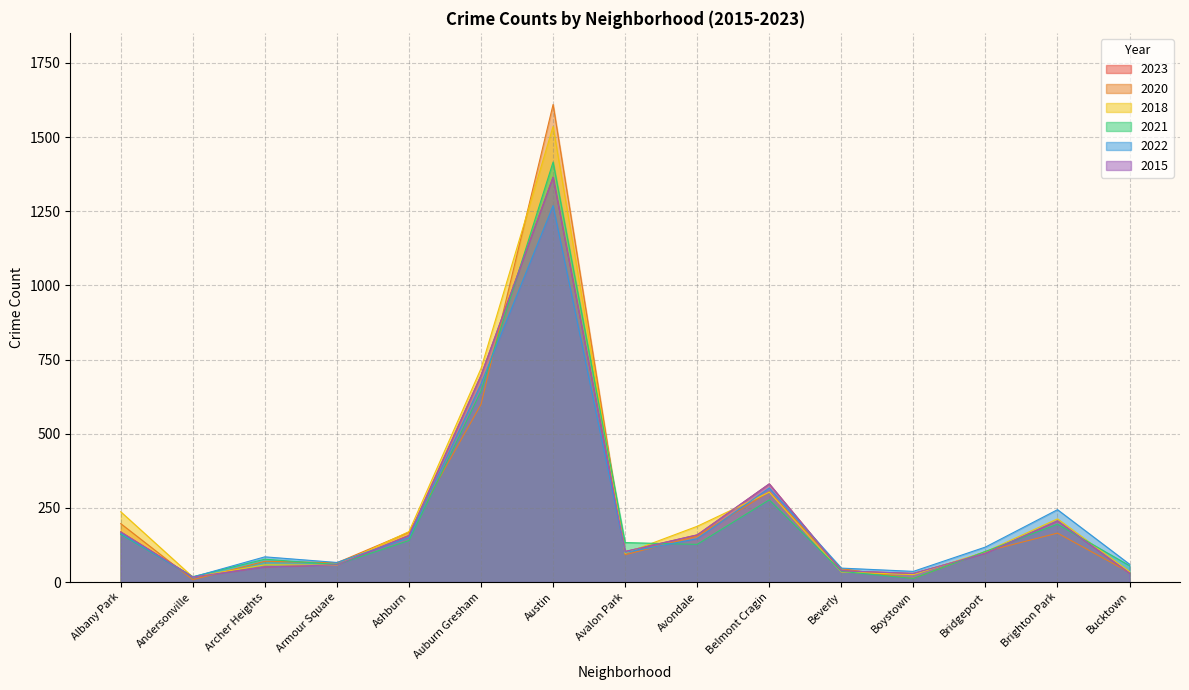

What position from the left is Bridgeport?

13